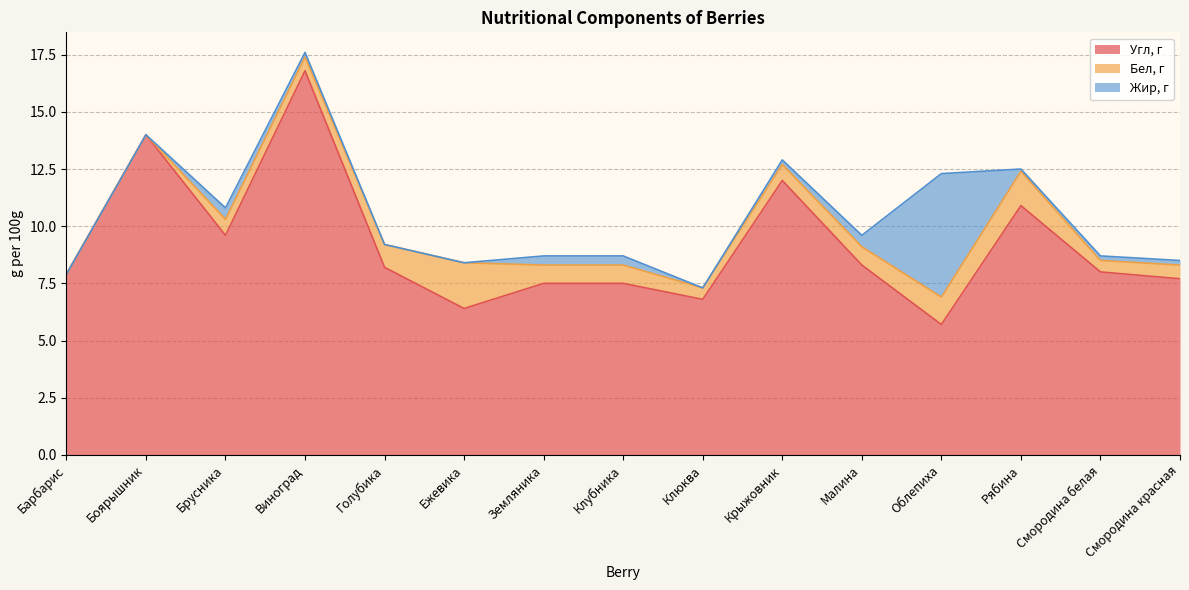

The Жир, г series shows 0.2 at Клубника. True or false?

False